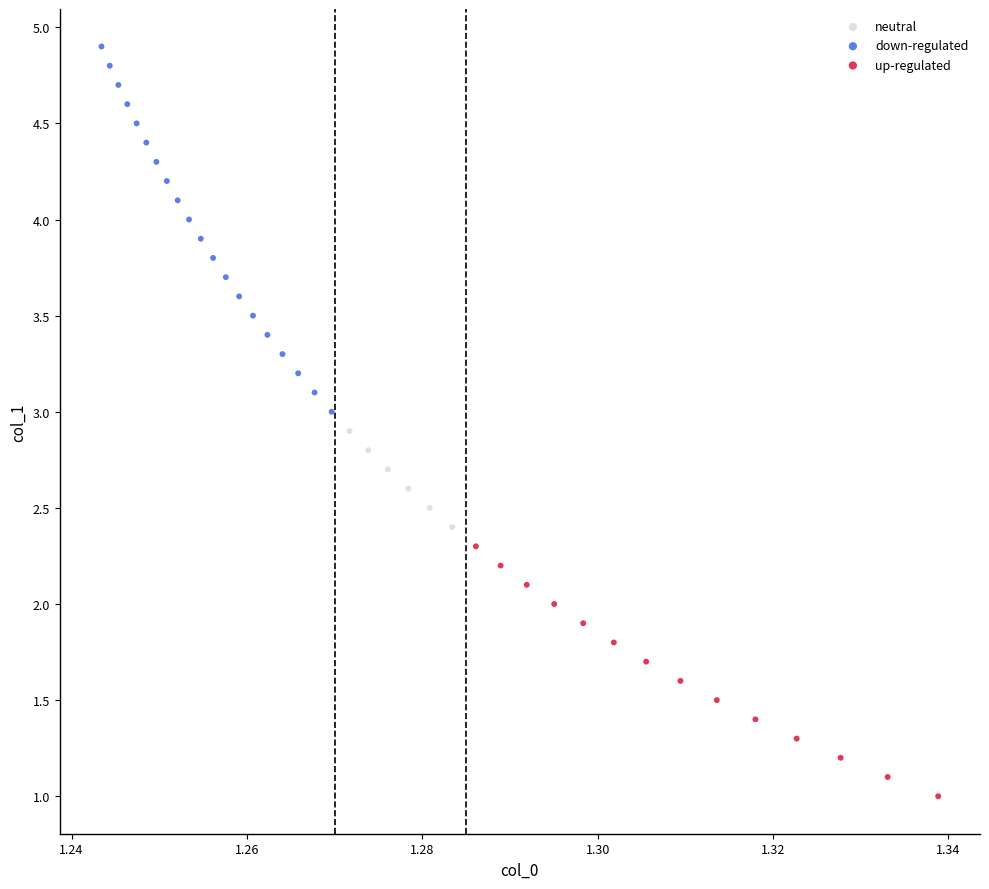

Which series contains the lowest Y value?

up-regulated